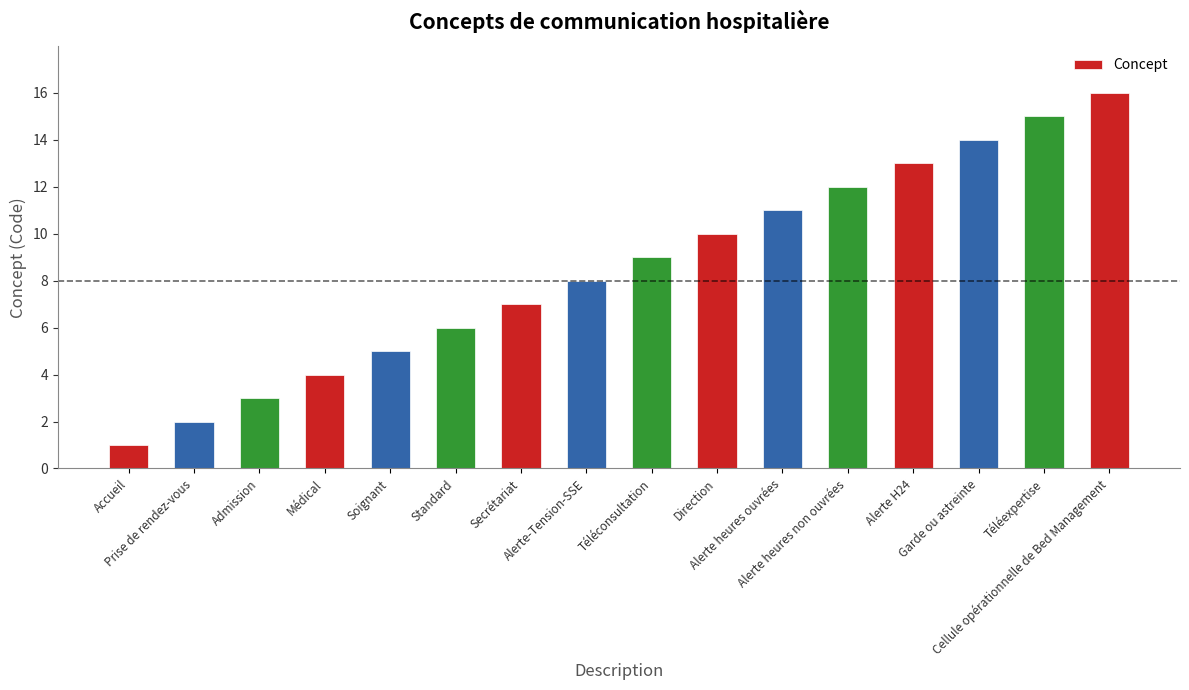

What is the sum of the values at Alerte H24 and Accueil?

14